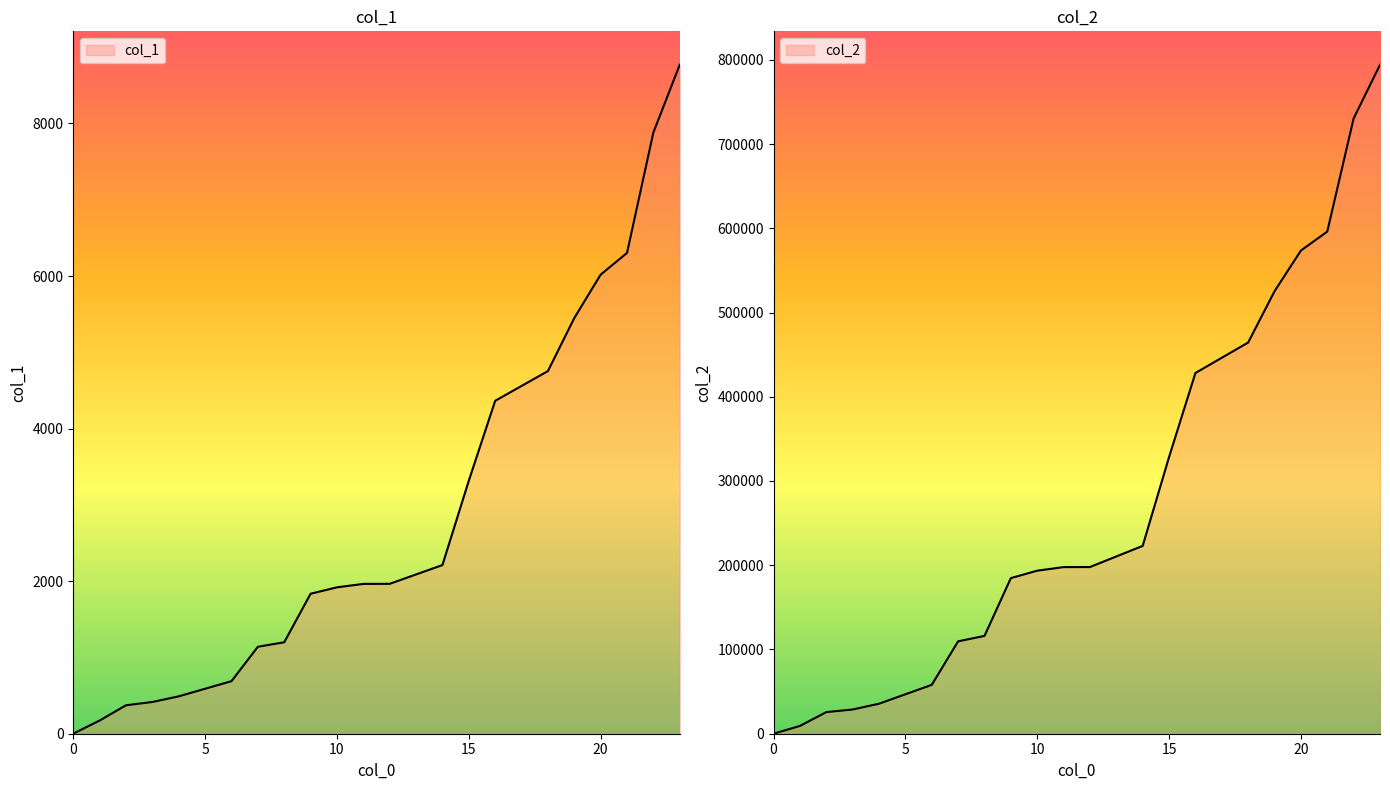

Is it true that col_2 equals 222977.3 at 14?

True